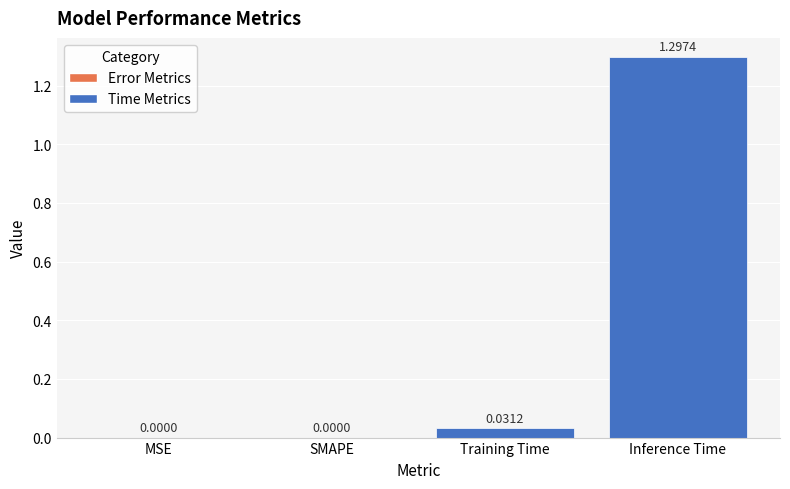

What is the average value?

0.3